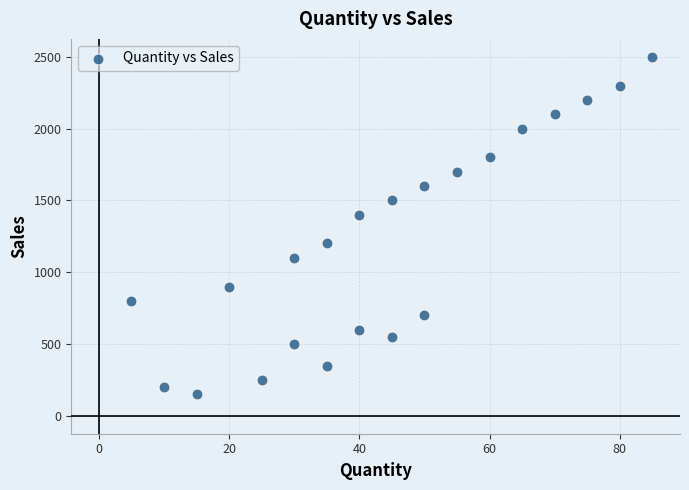

What Y value in the scatter plot is closest to 1324?

1400.0